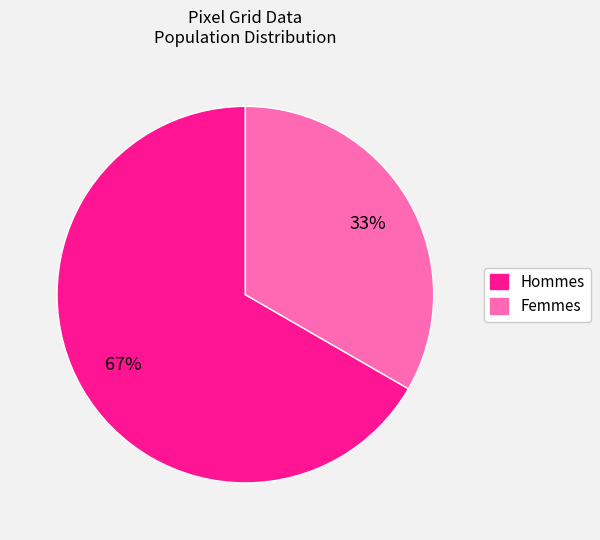

Count the number of slices in the pie.

2